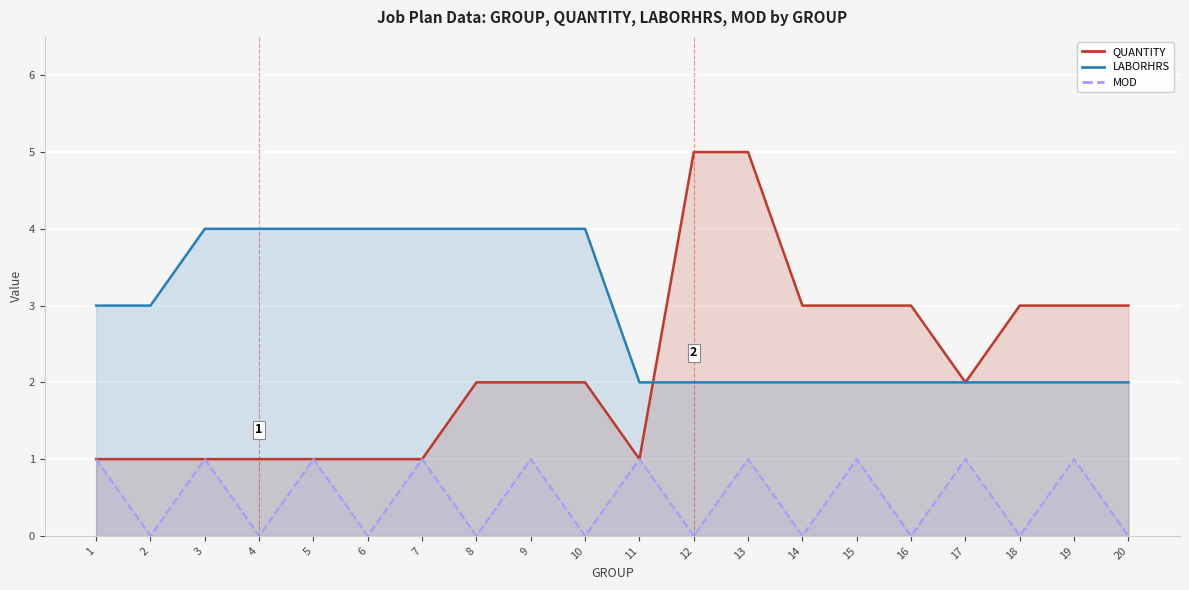

True or false: LABORHRS and MOD intersect in this chart.

False